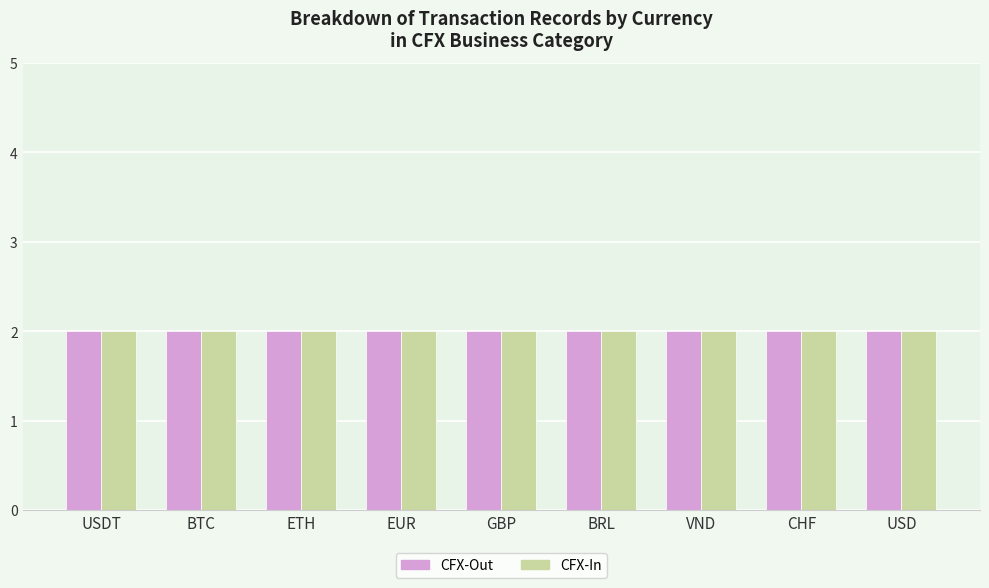

What is the minimum value for CFX-In?

2